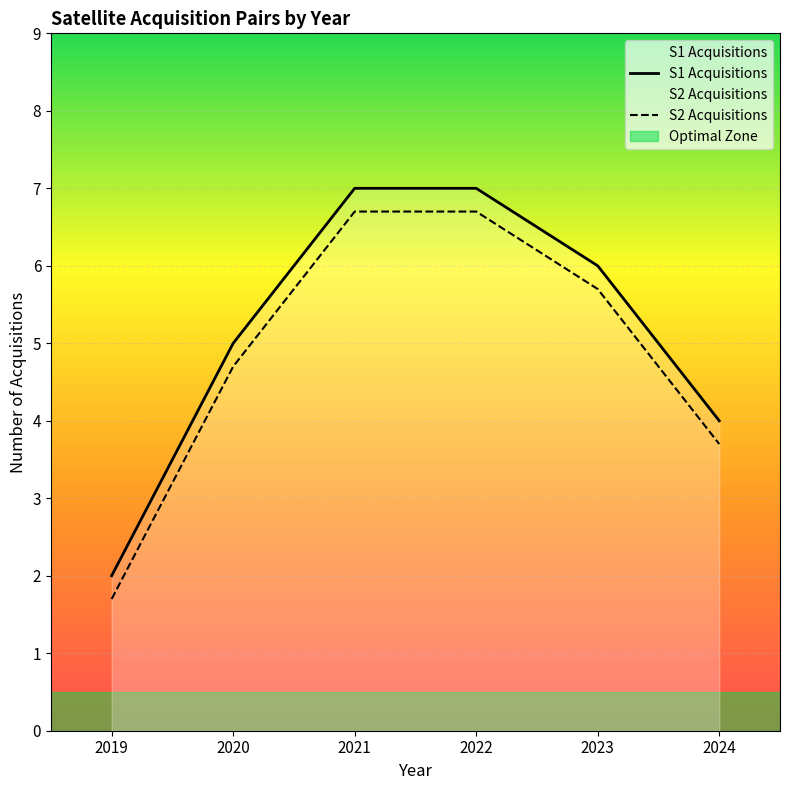

Which series changed the most between 2020 and 2024?

S1 Acquisitions